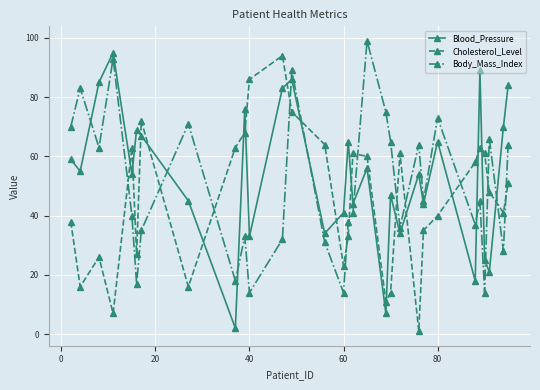

In Cholesterol_Level, how many points are higher than both neighbors (excluding endpoints)?

7